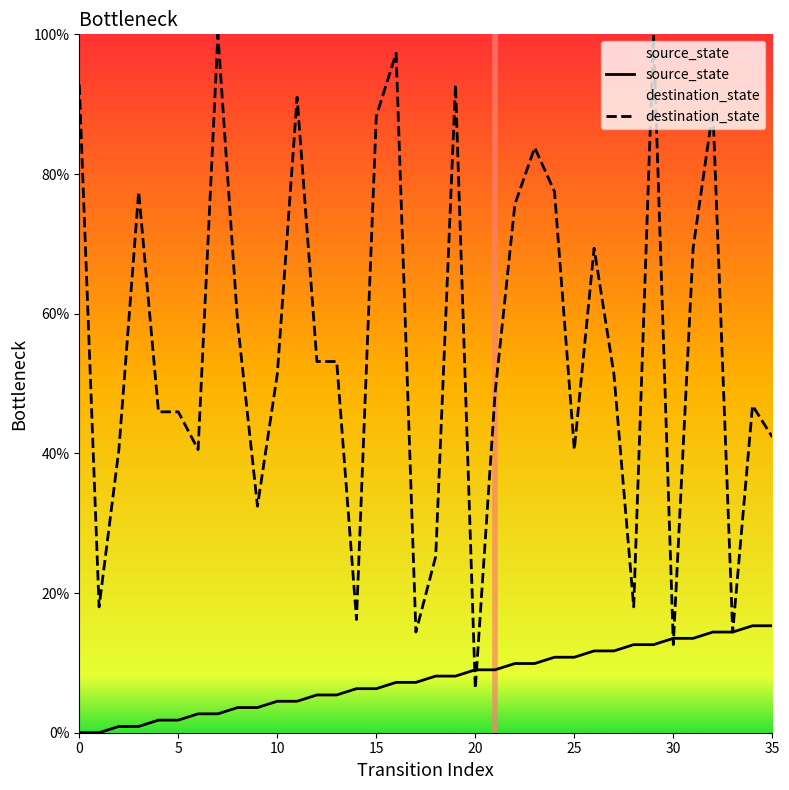

The value of source_state at 30 is 13.5. True or false?

True